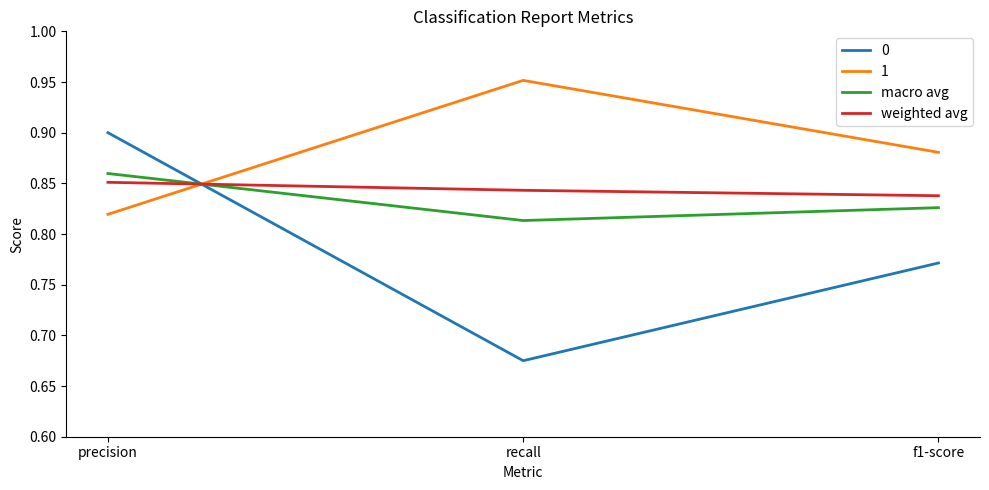

What are all the series names shown in the legend?

0, 1, macro avg, weighted avg